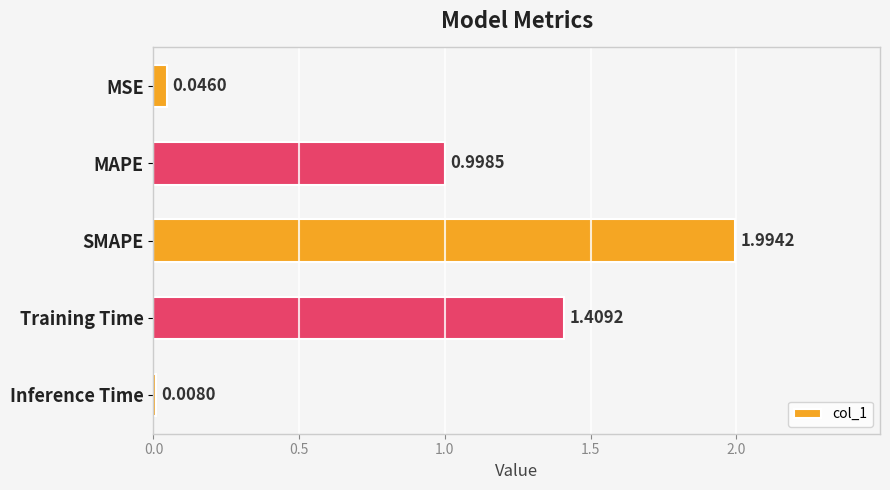

What is the change in value from Training Time to Inference Time?

-1.4